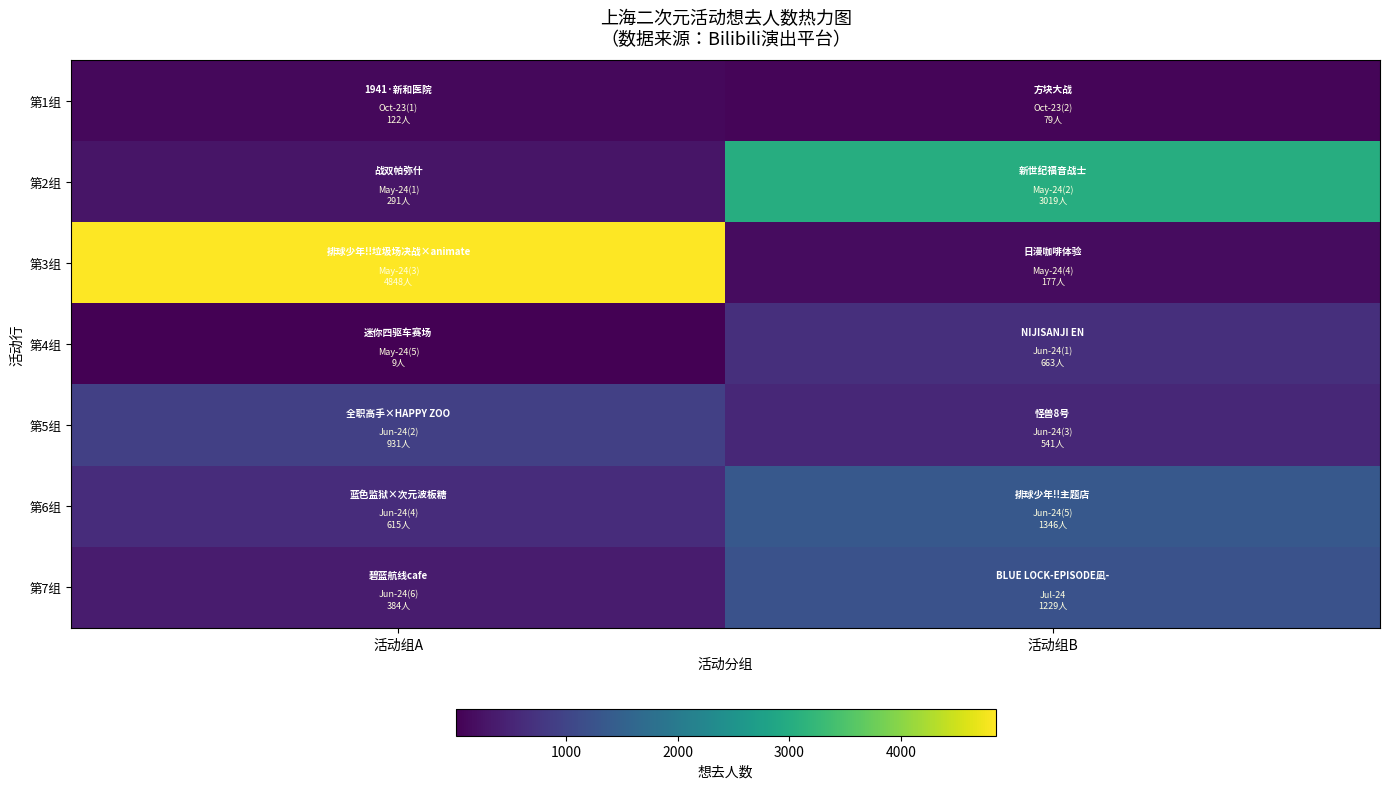

Rank the series by their maximum value, from lowest to highest.

第1组, 第4组, 第5组, 第7组, 第6组, 第2组, 第3组